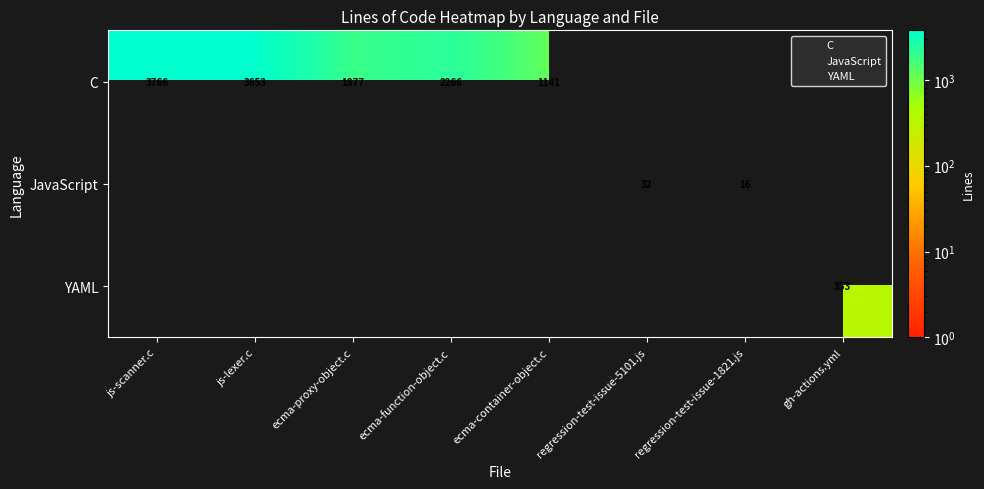

How many categories are shown in the chart?

8